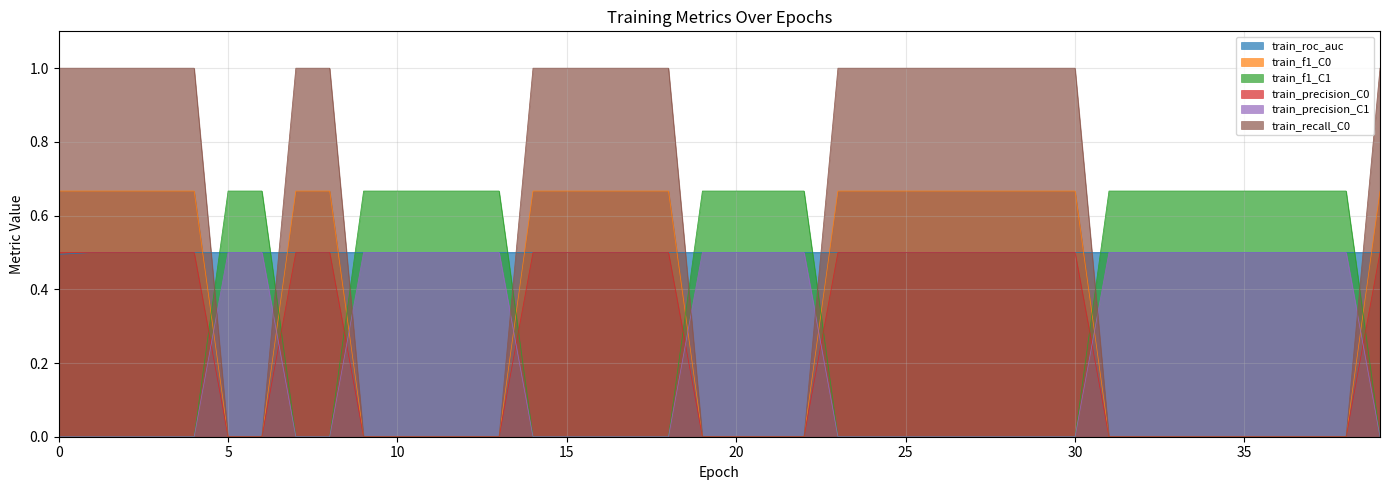

At how many categories does at least one series exceed 0?

40